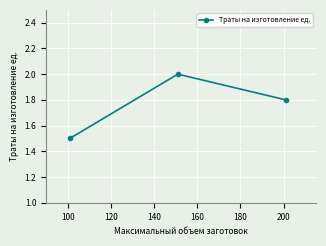

What is the value of the 2nd point from the left?

2.0